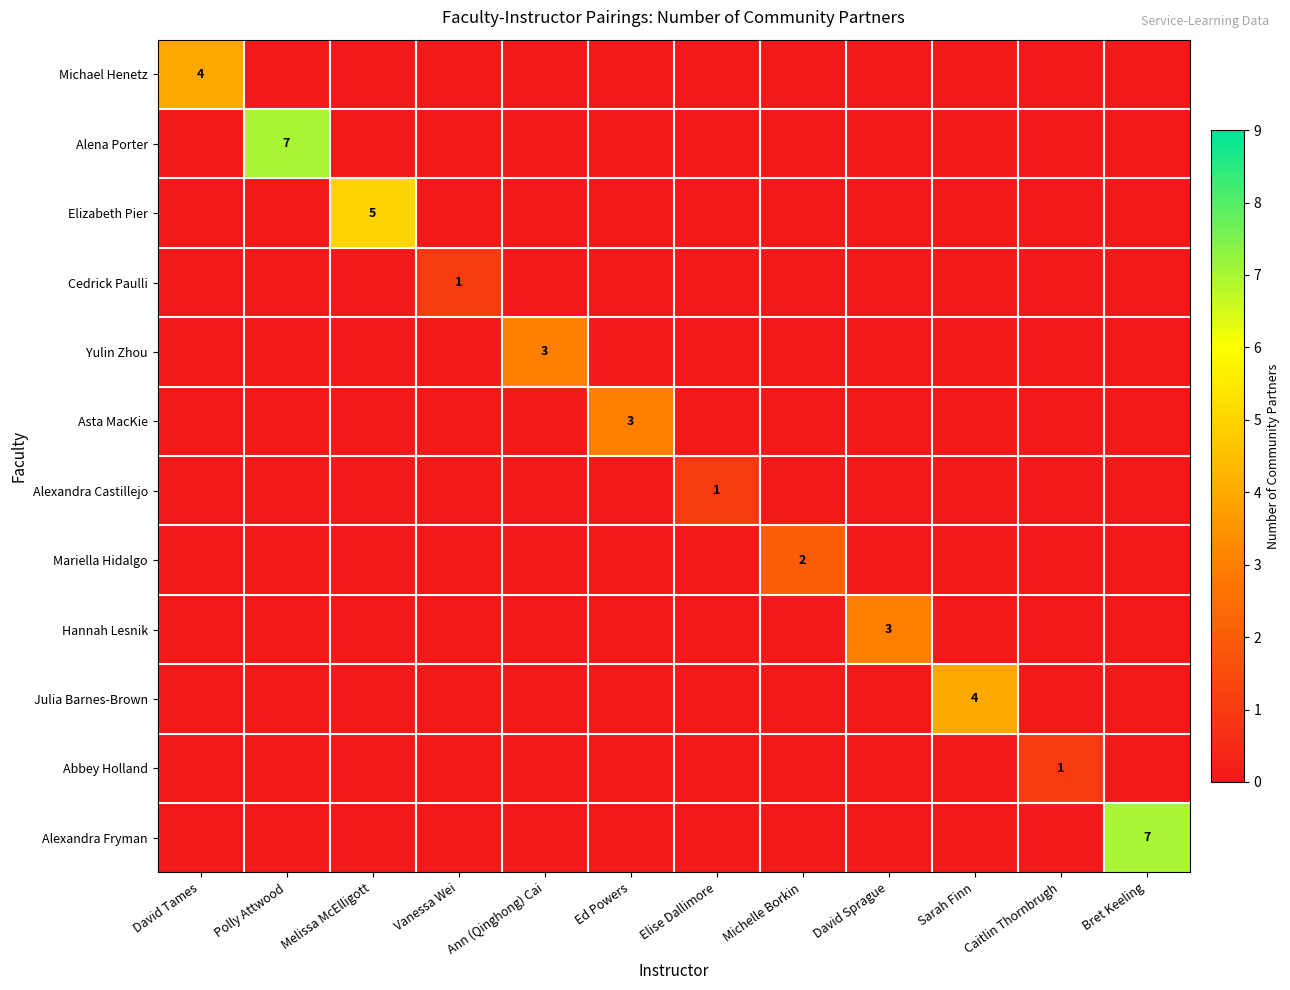

What is the difference between the maximum and minimum values in the Julia Barnes-Brown series?

4